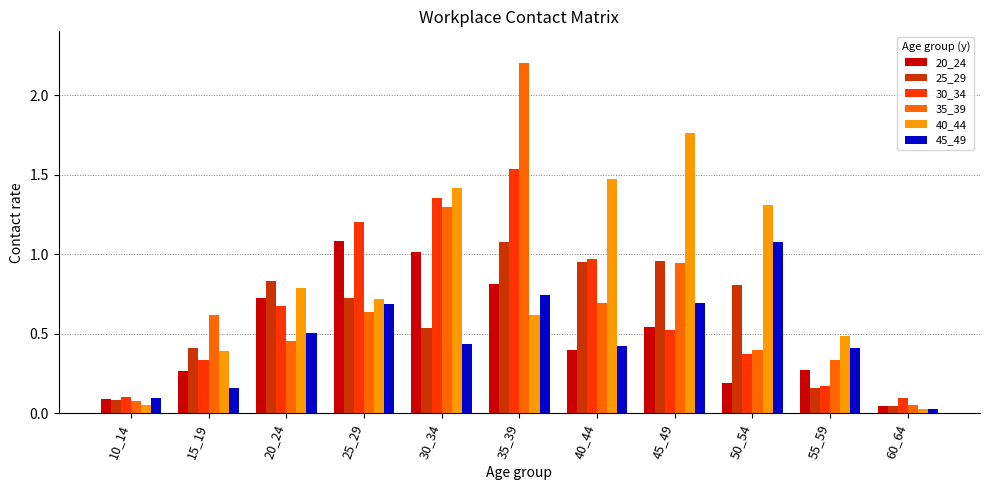

What is the sum of all 45_49 values?

5.3